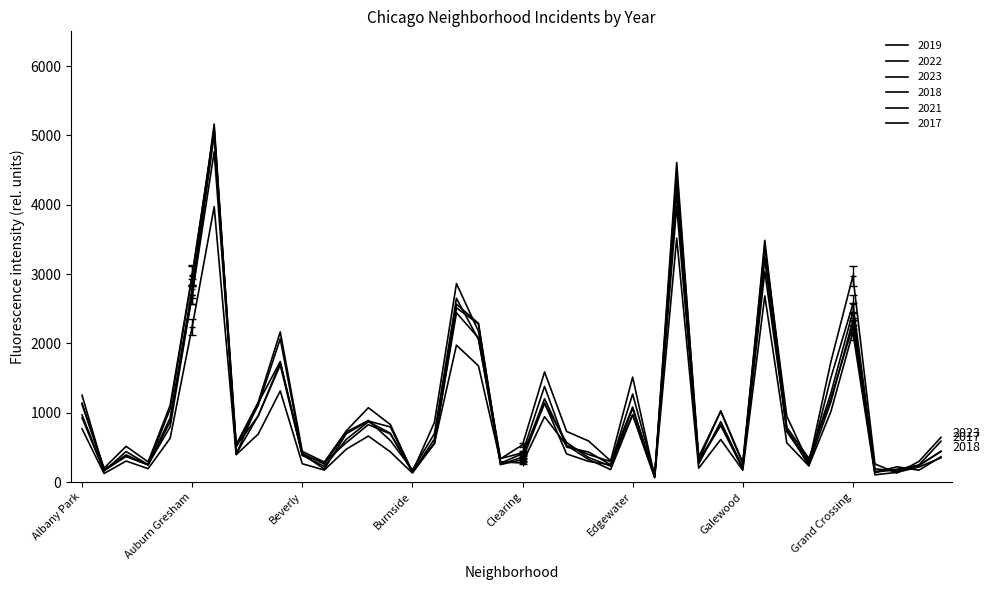

At which label is 2019 closest to 2542?

Chatham